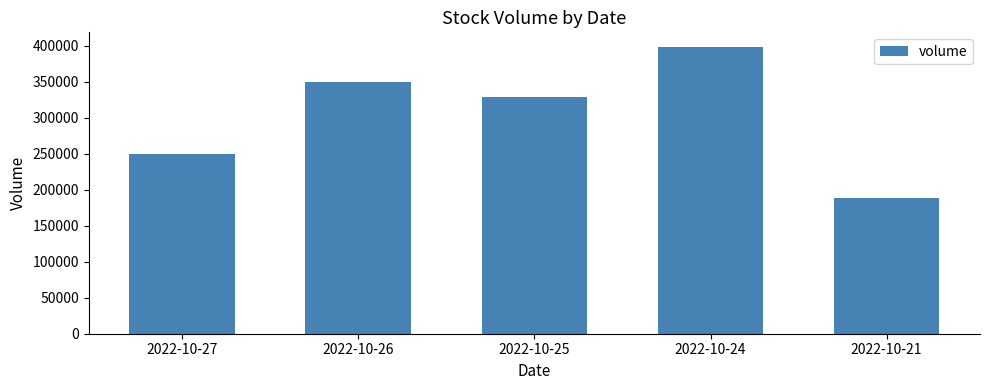

True or false: the data shows 349639 at 2022-10-26.

True